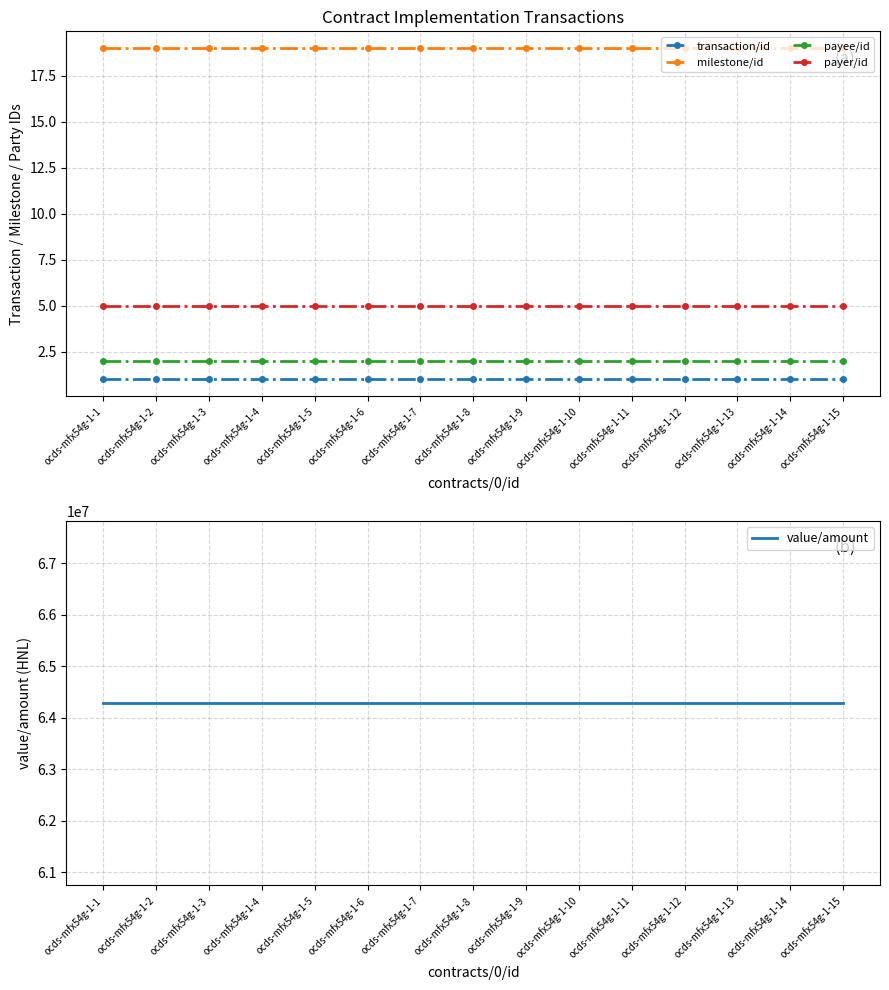

Rank the series by their maximum value, from highest to lowest.

value/amount, milestone/id, payer/id, payee/id, transaction/id